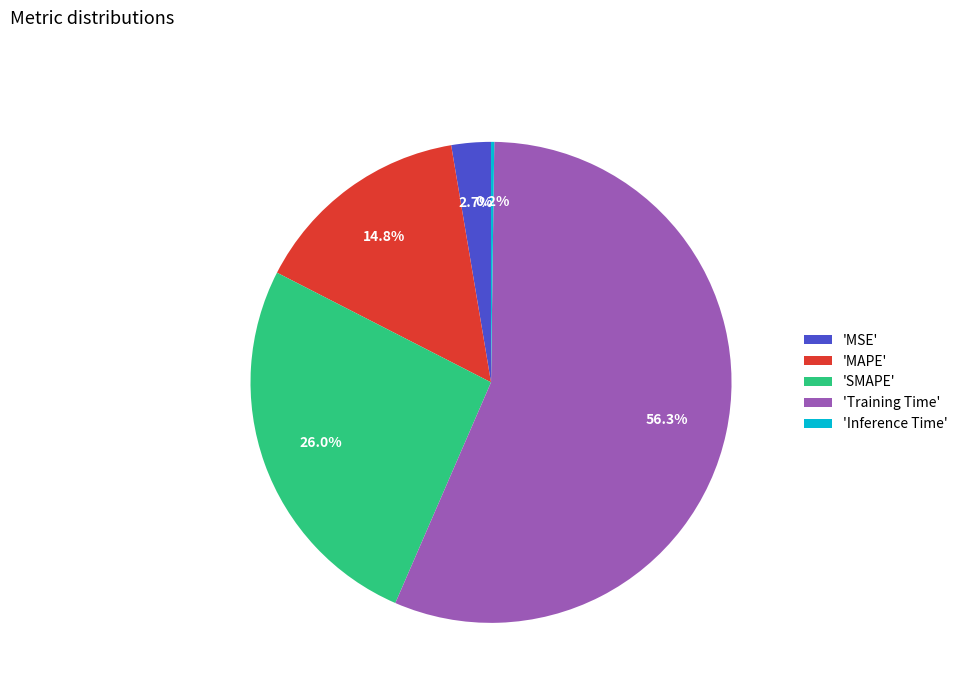

What is the largest slice in the pie chart?

'Training Time'